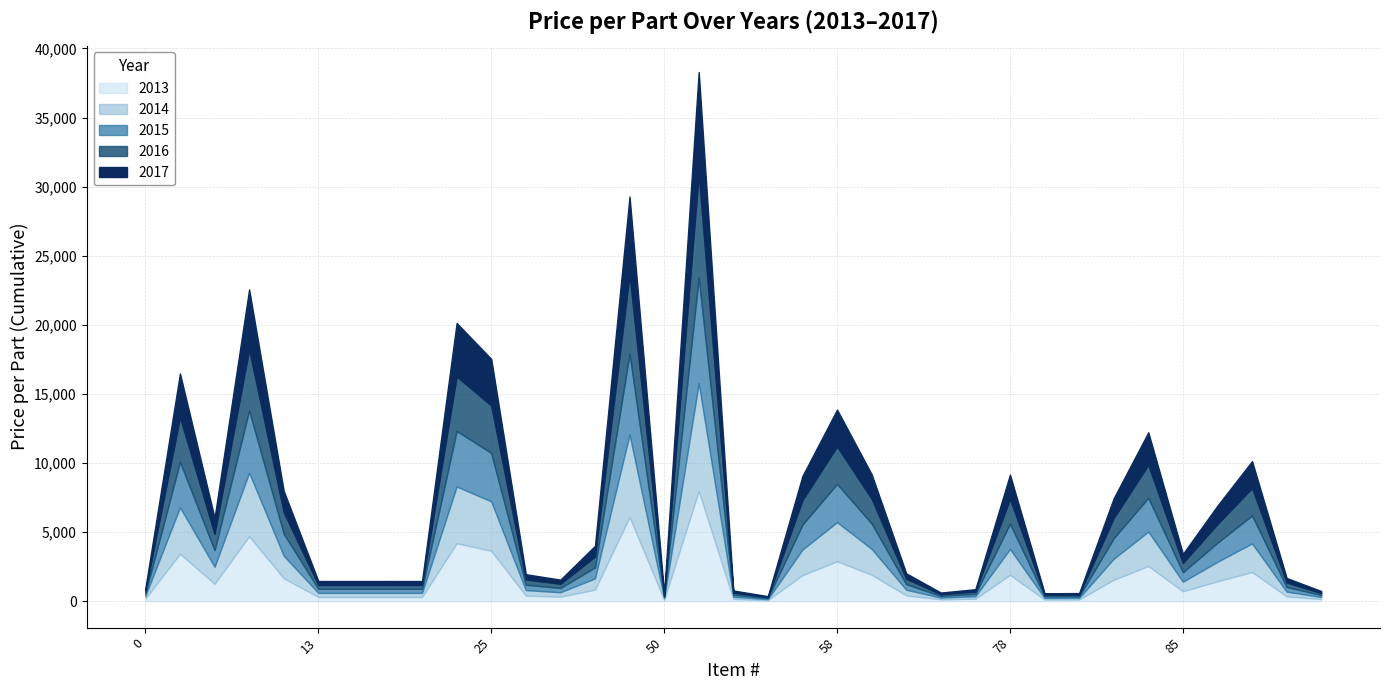

True or false: 2016 Price per Part has more than 1 points higher than both neighbors.

True